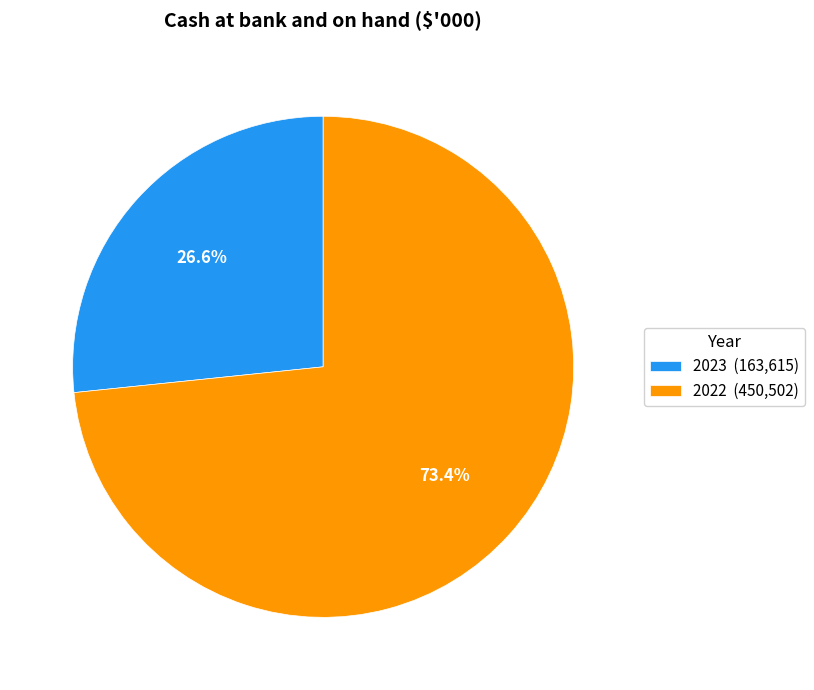

Is there any slice that represents more than half of the pie?

Yes